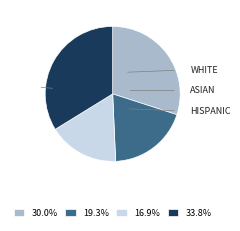

Does any single category account for the majority?

No